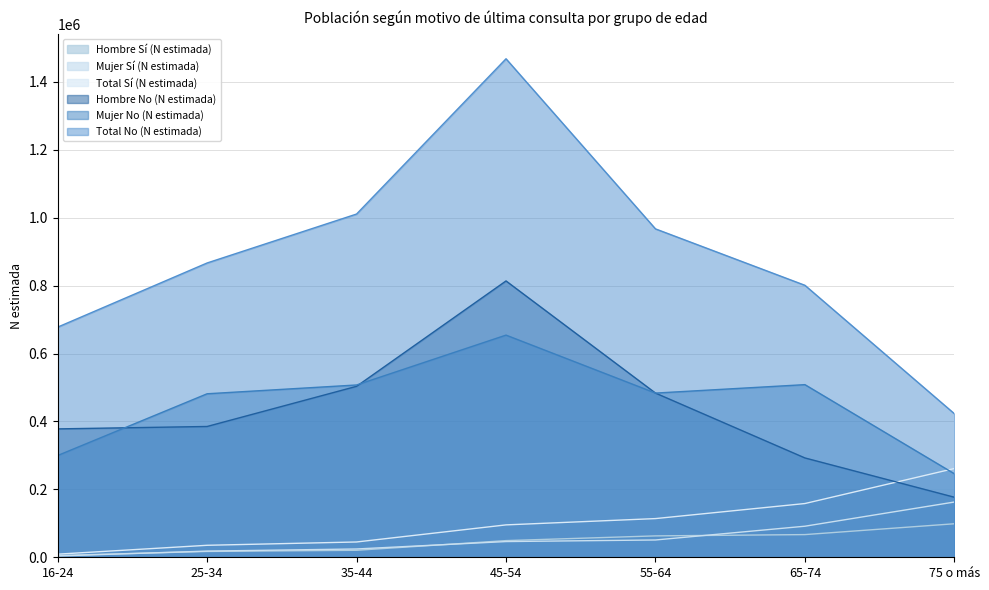

What is the value of the Mujer No (N estimada) point at the 7th from the left?

245960